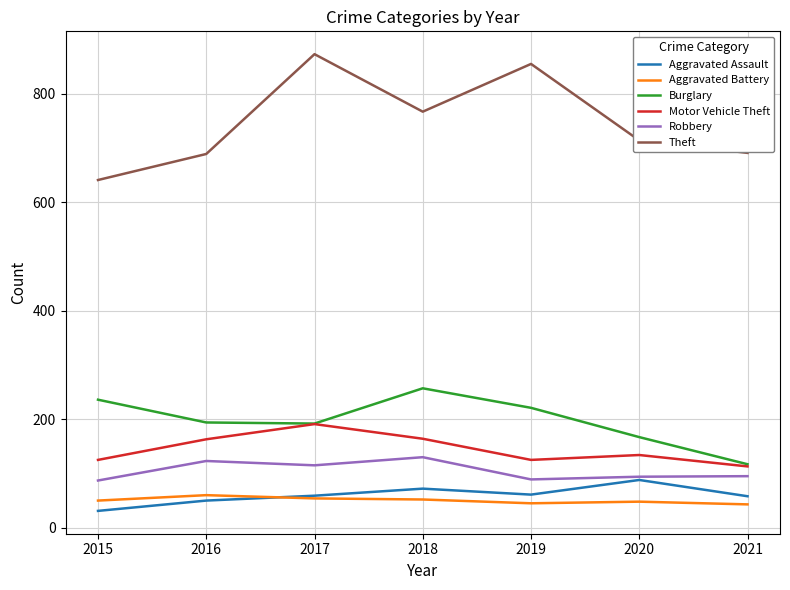

Is it true that Robbery equals 115 at 2017?

True